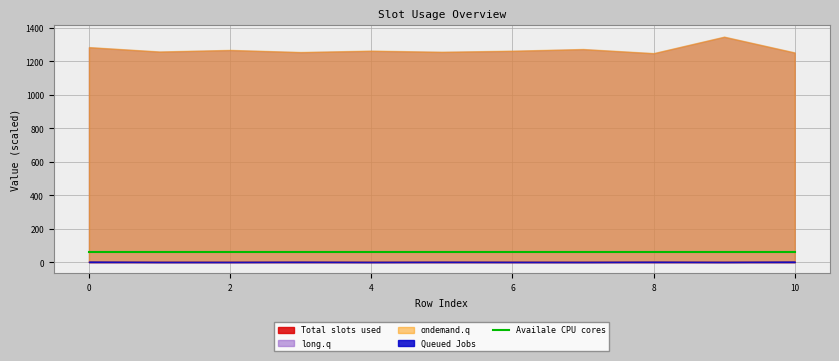

What is the minimum value for Availale CPU cores?

60.9